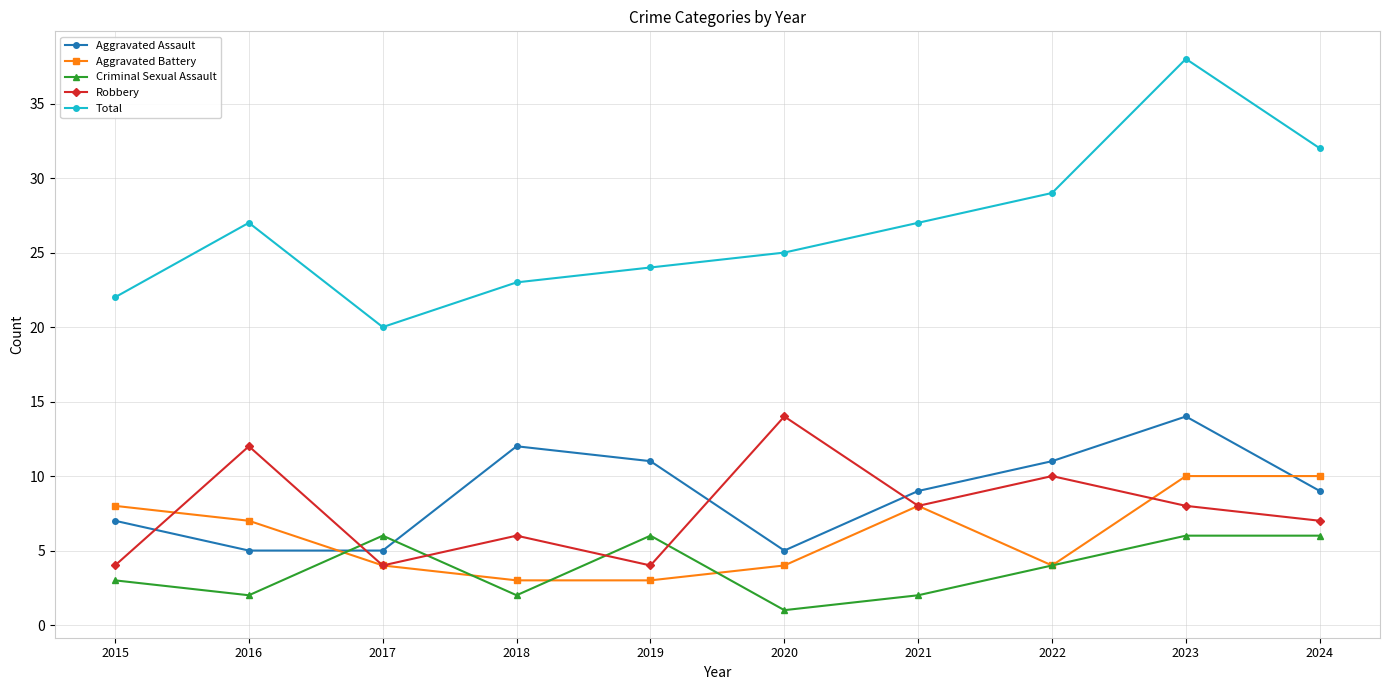

What is the value of the Aggravated Assault point at the 3rd from the left?

5